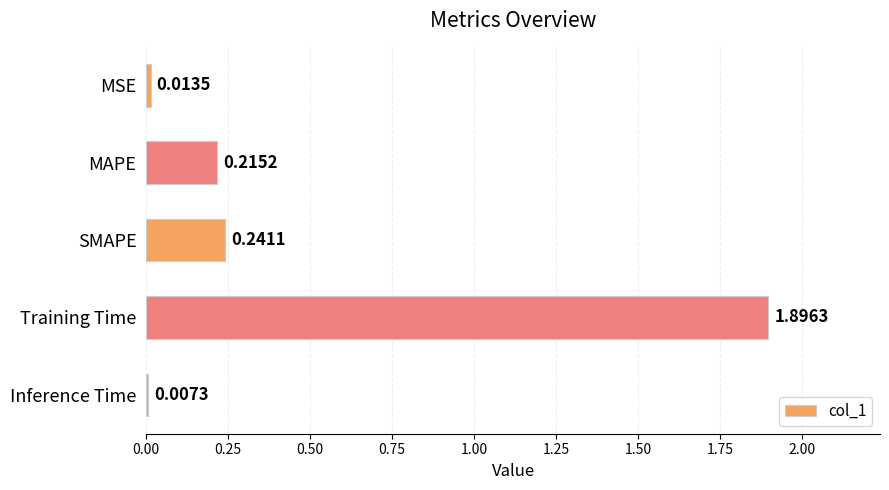

List the labels in order of value, smallest first.

Inference Time, MSE, MAPE, SMAPE, Training Time